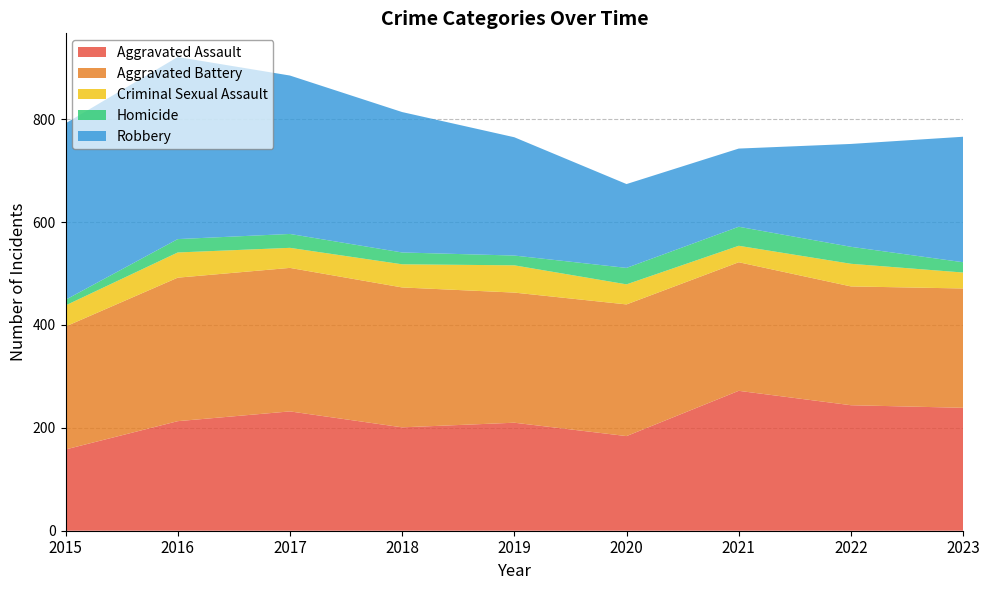

Reading left to right, transcribe all the data shown in this chart.

Aggravated Assault: 2015=158	2016=213	2017=232	2018=201	2019=210	2020=184	2021=272	2022=244	2023=239
Aggravated Battery: 2015=239	2016=279	2017=279	2018=272	2019=253	2020=256	2021=250	2022=231	2023=232
Criminal Sexual Assault: 2015=41	2016=49	2017=39	2018=45	2019=53	2020=39	2021=32	2022=44	2023=31
Homicide: 2015=11	2016=26	2017=27	2018=23	2019=19	2020=32	2021=37	2022=33	2023=20
Robbery: 2015=343	2016=354	2017=308	2018=273	2019=230	2020=163	2021=152	2022=200	2023=244